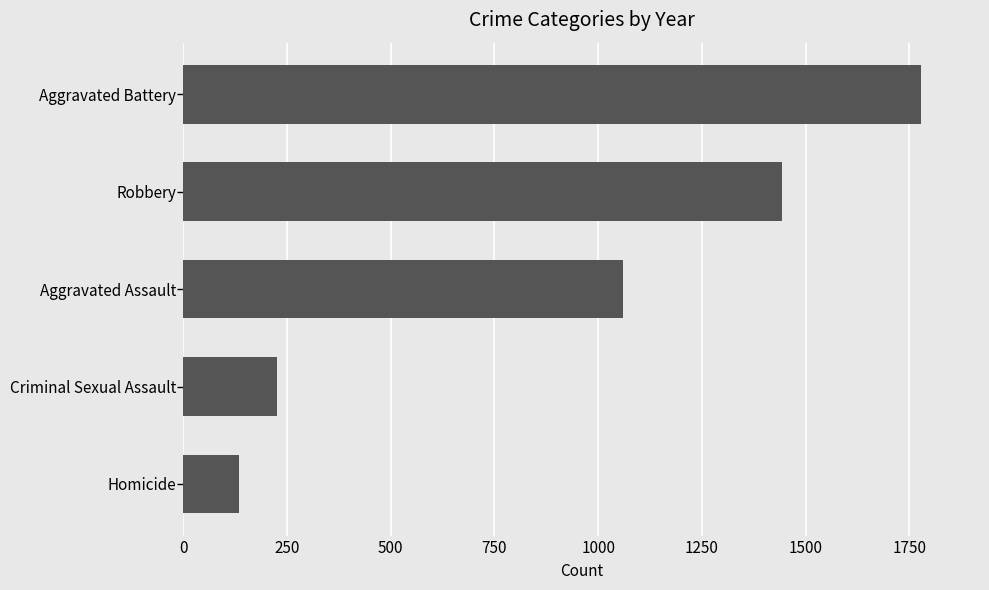

What is the maximum value shown in the chart?

1778